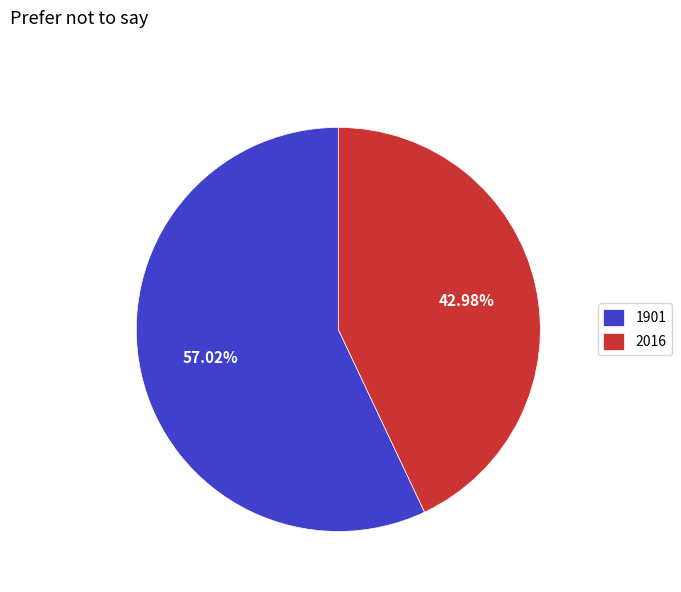

How many segments does this pie chart have?

2